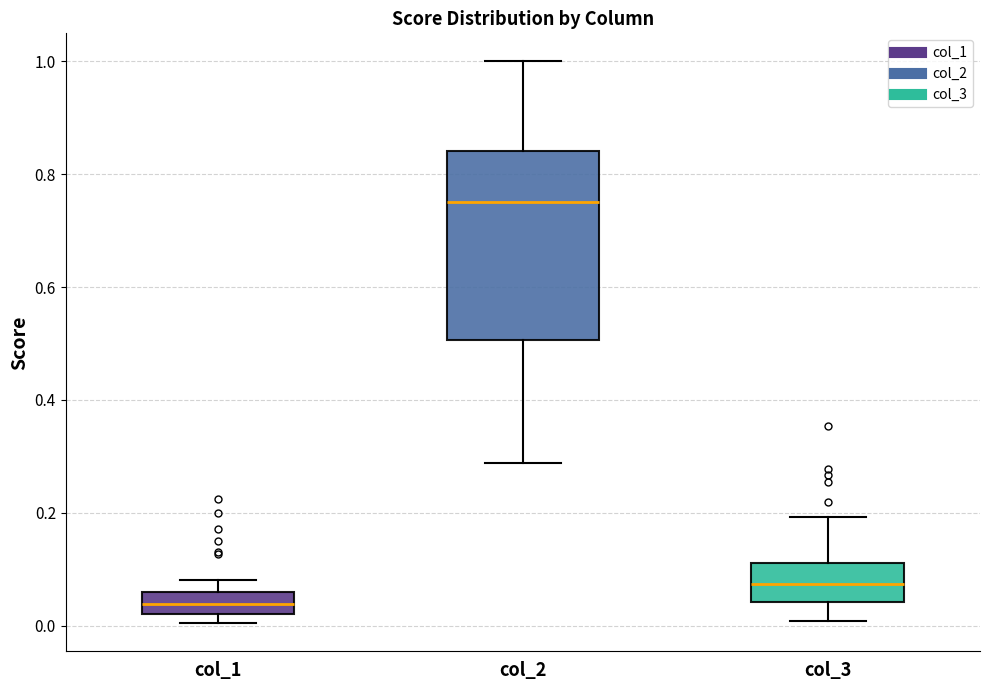

Reading left to right, transcribe this box plot: for each box, give where its median line is, the range the box spans, and where its two whiskers end, as read against the y-axis. The values are not printed on the chart, so give them approximately, as read against the axis.

col_1: median 0.04, box 0.02 to 0.06, whiskers 0.00 to 0.08
col_2: median 0.76, box 0.50 to 0.84, whiskers 0.28 to 1.00
col_3: median 0.08, box 0.04 to 0.12, whiskers 0.00 to 0.20